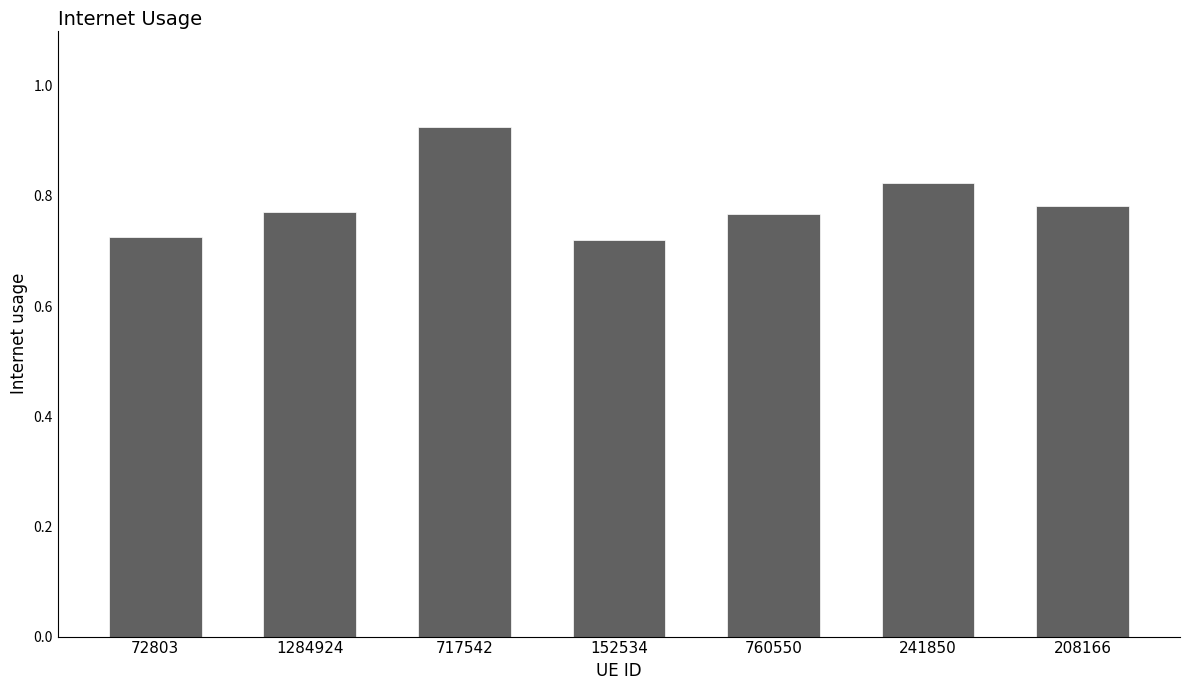

What is the label of the 2nd bar from the left?

1284924